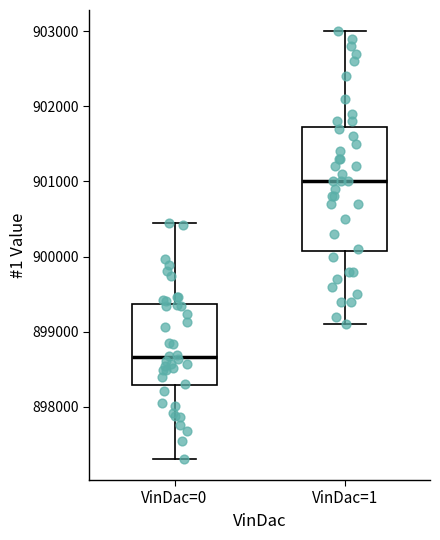

Which box is the tallest, from its lower edge to its upper edge?

VinDac=1